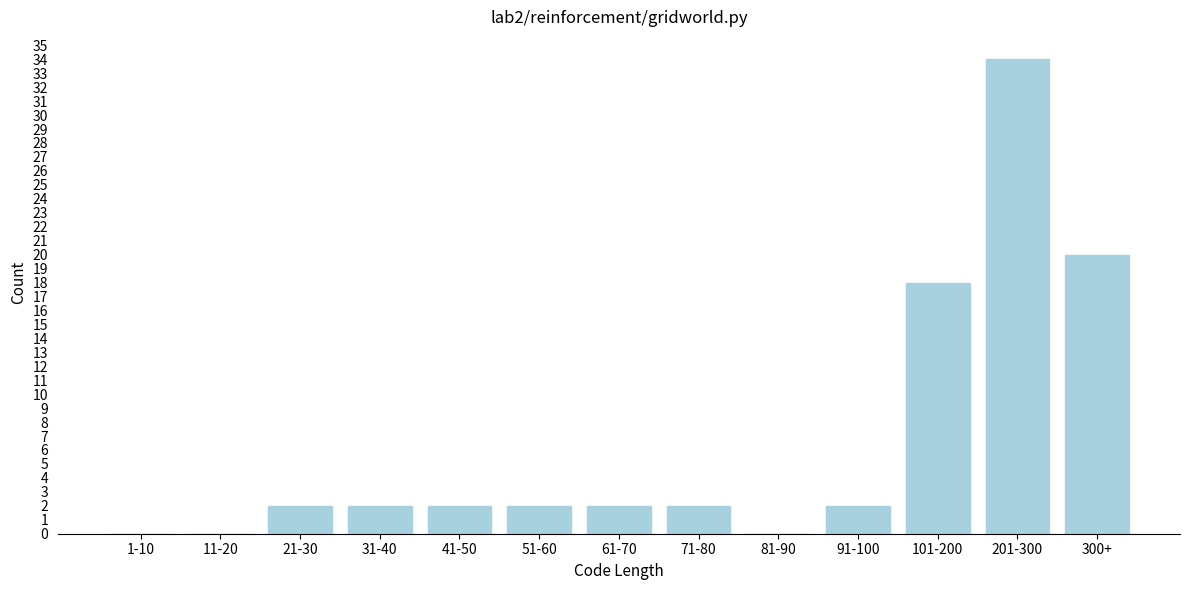

Reading right to left, extract all data points from this chart.

300+=20	201-300=34	101-200=18	91-100=2	81-90=0	71-80=2	61-70=2	51-60=2	41-50=2	31-40=2	21-30=2	11-20=0	1-10=0